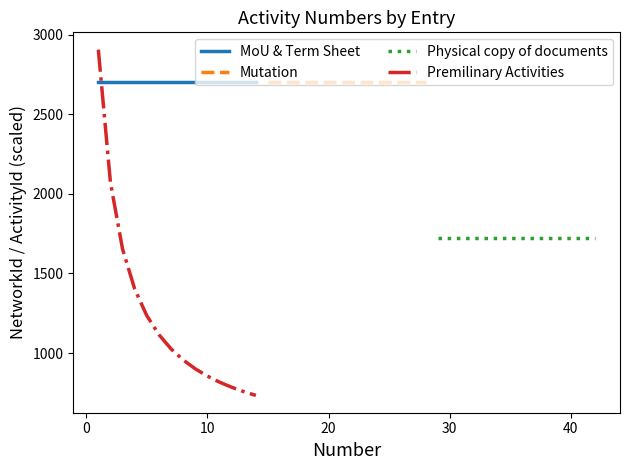

How many lines are shown in the chart?

4